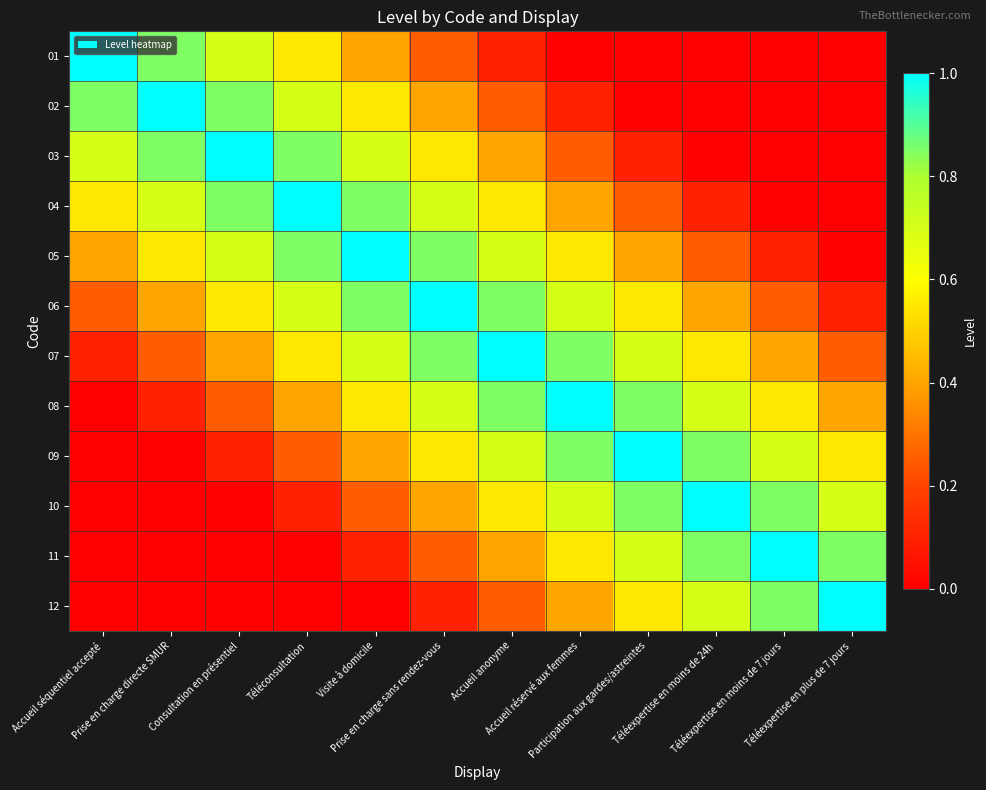

Which label corresponds to the largest value in the chart?

Accueil séquentiel accepté